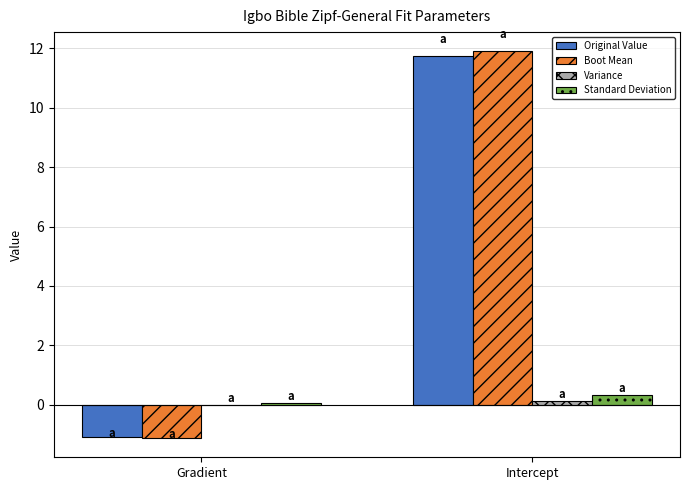

True or false: Standard Deviation has a value of 0.3 at Intercept.

True